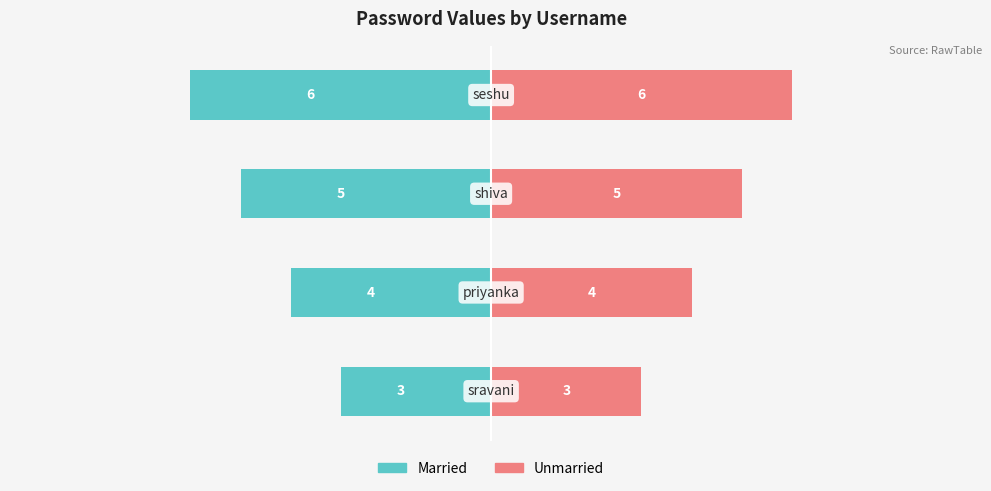

Does the chart contain stacked bars?

No